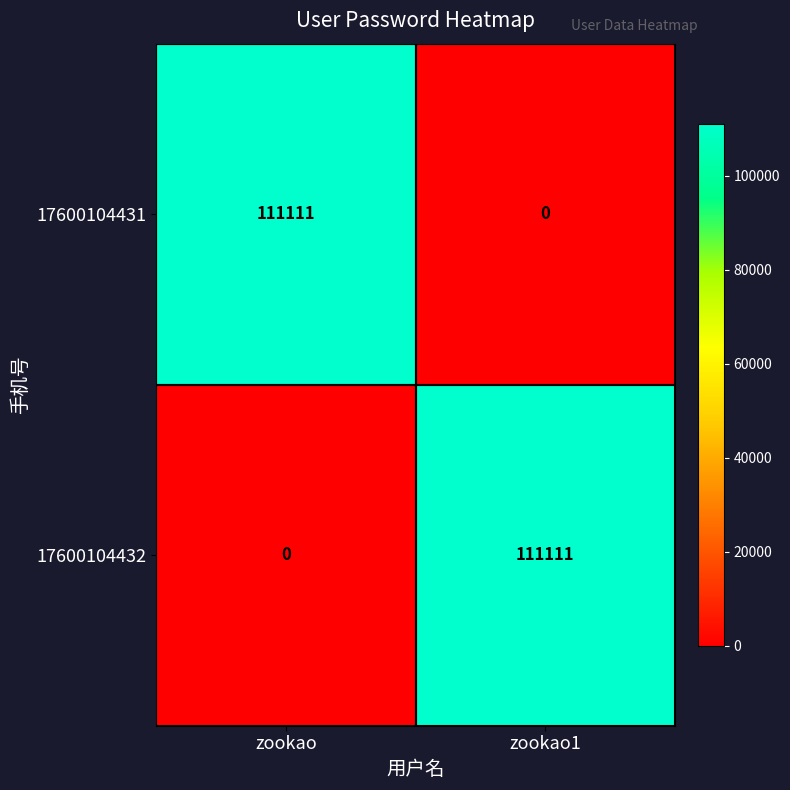

How many categories are shown in the chart?

2